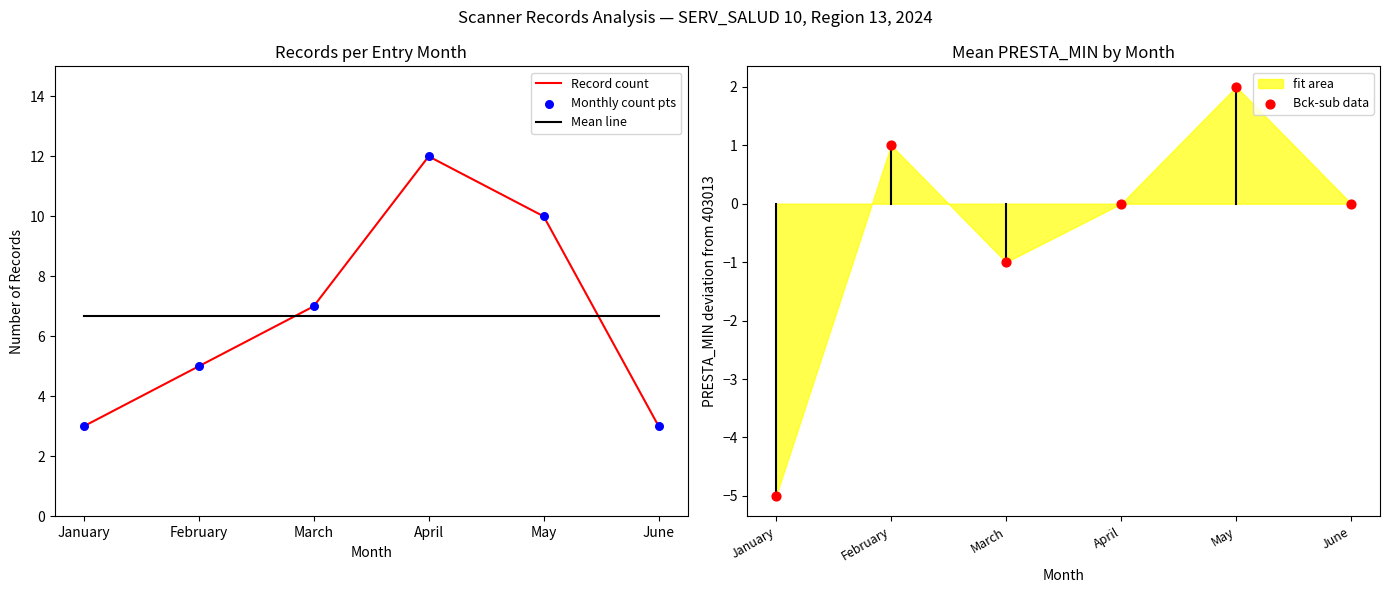

Is the value of Monthly count pts at March greater than the value of Mean line at March?

Yes